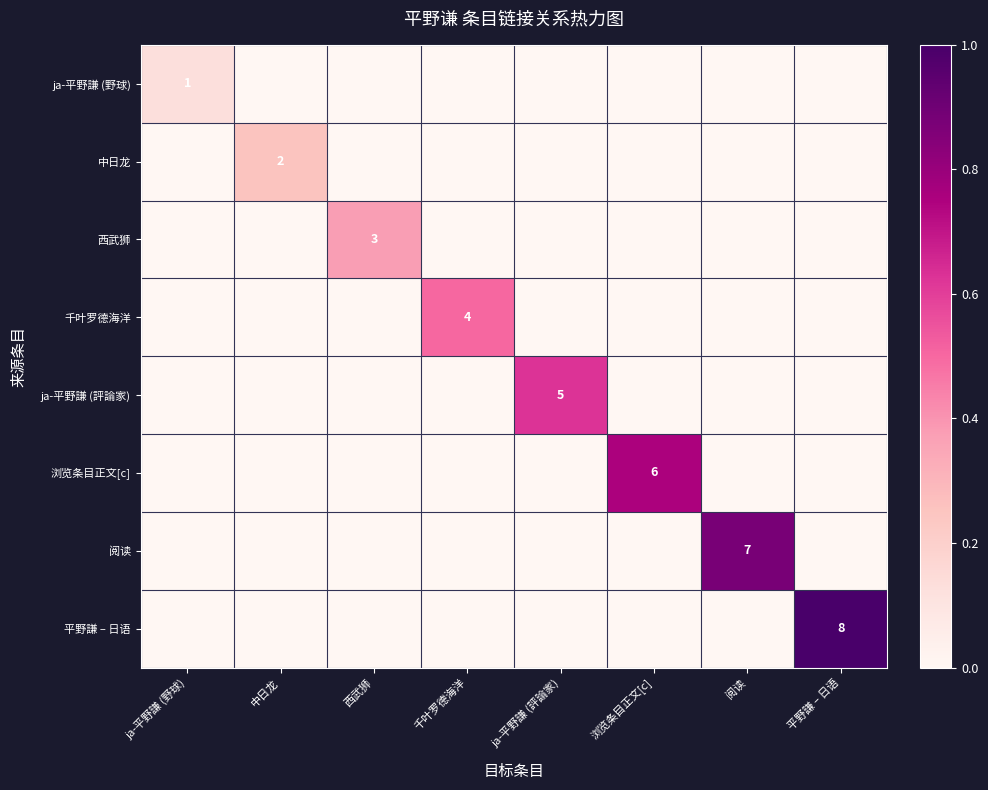

True or false: ja-平野謙 (評論家) has a value of 5 at ja-平野謙 (評論家).

True